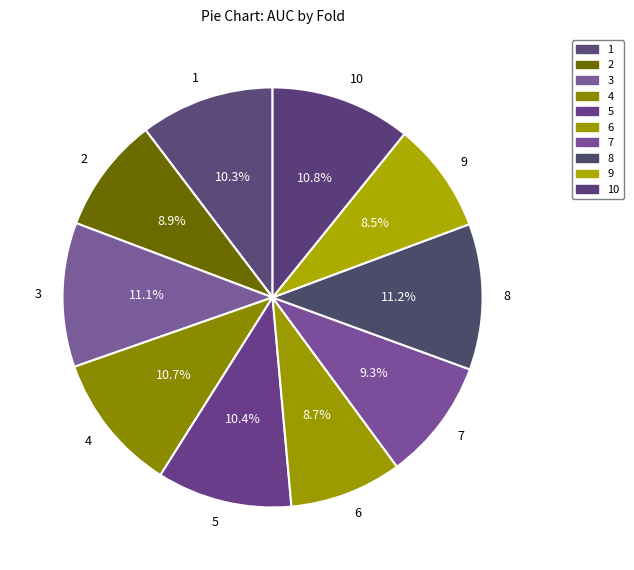

To the nearest percent, what percentage of the pie is 6?

9%